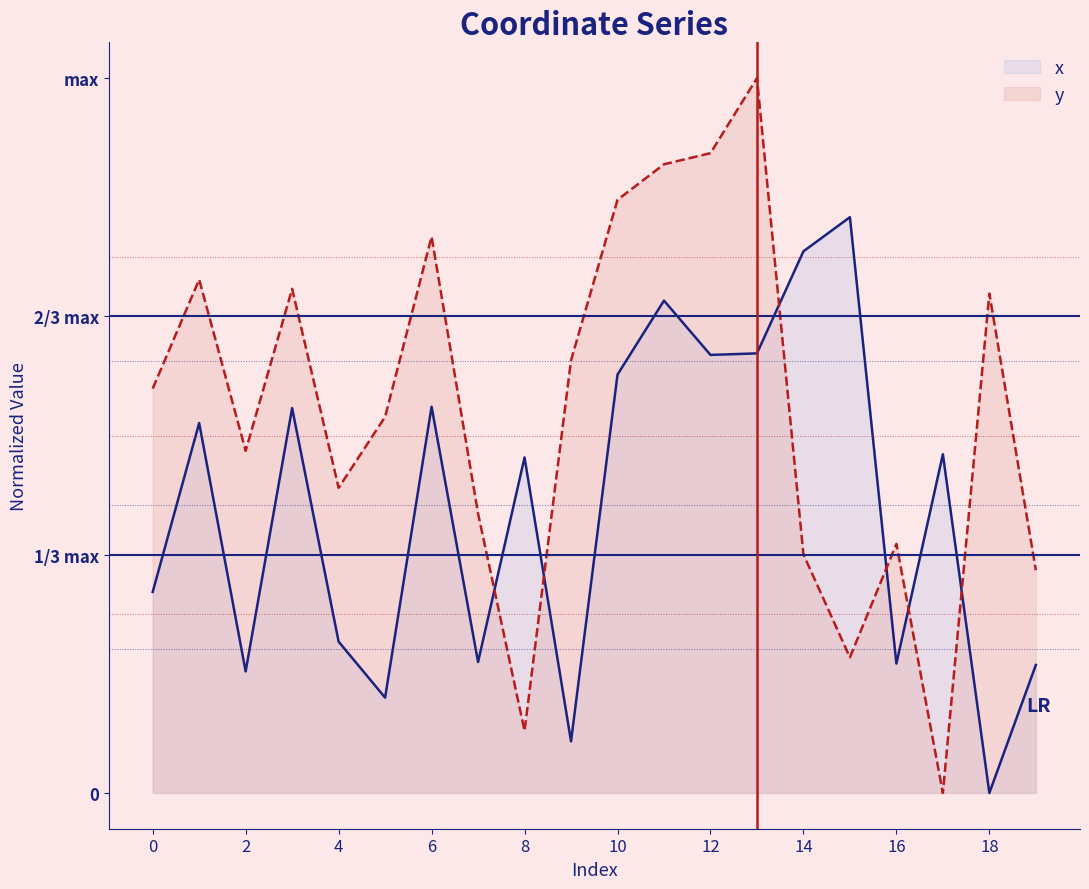

List the series in order of their overall mean, highest first.

y, x